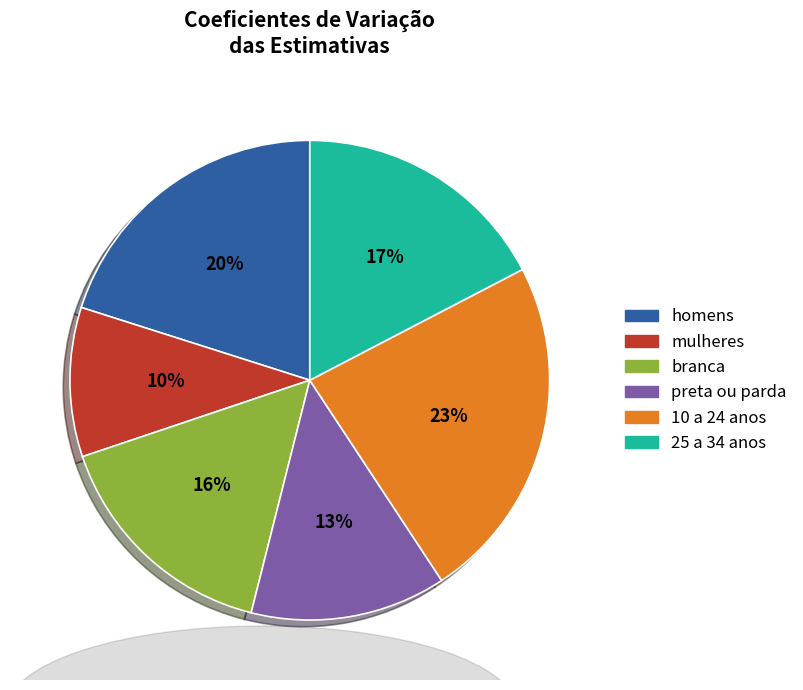

Which category has the smallest portion of the pie?

mulheres